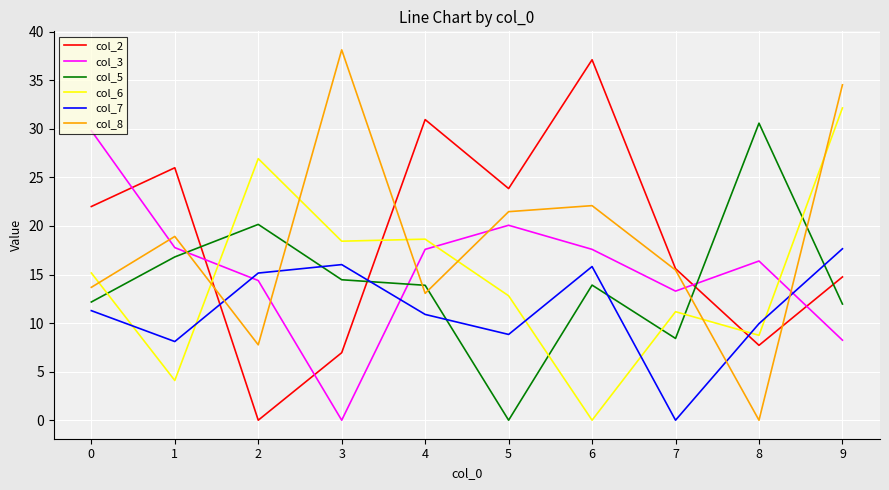

Is it true that col_2 equals 0.0 at 2?

True